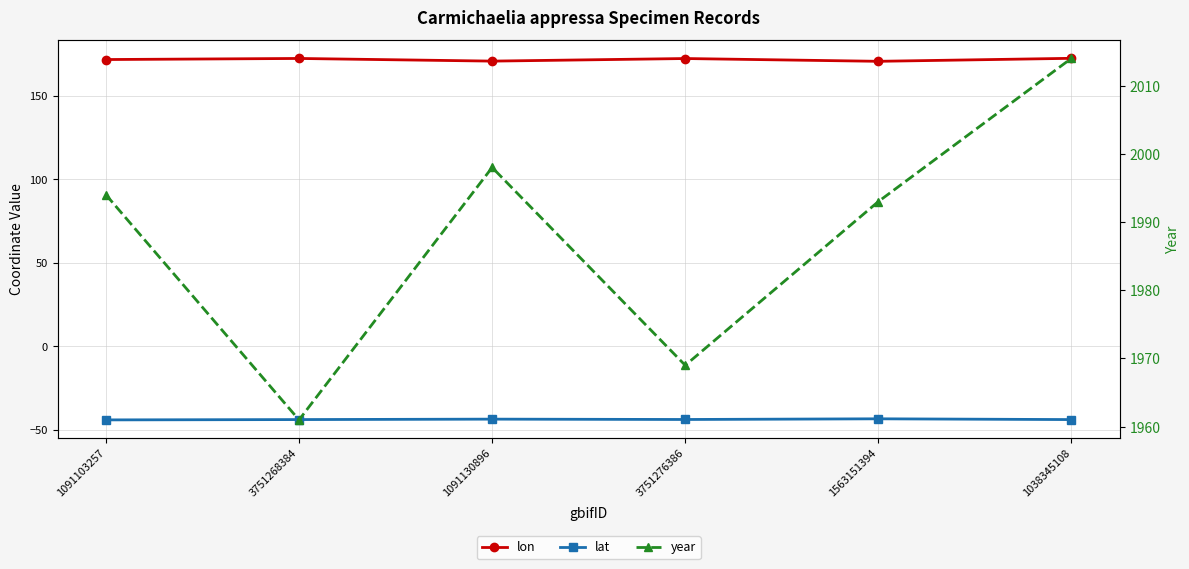

At which label is lon closest to 171?

1091130896